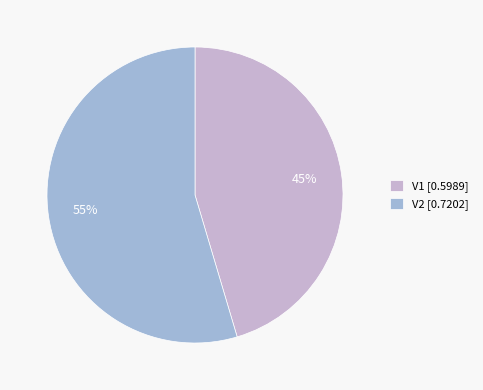

Rank the categories by value from highest to lowest.

V2, V1